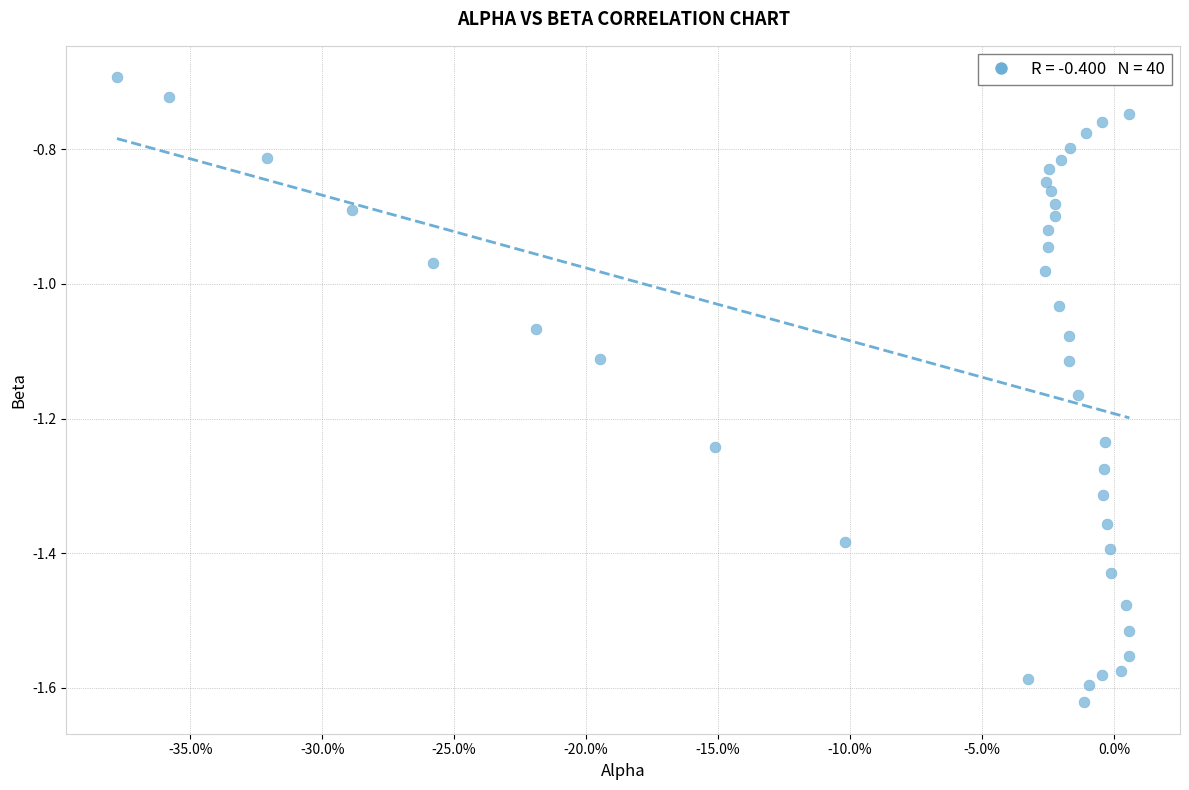

What is the range of X values (max minus min)?

0.4